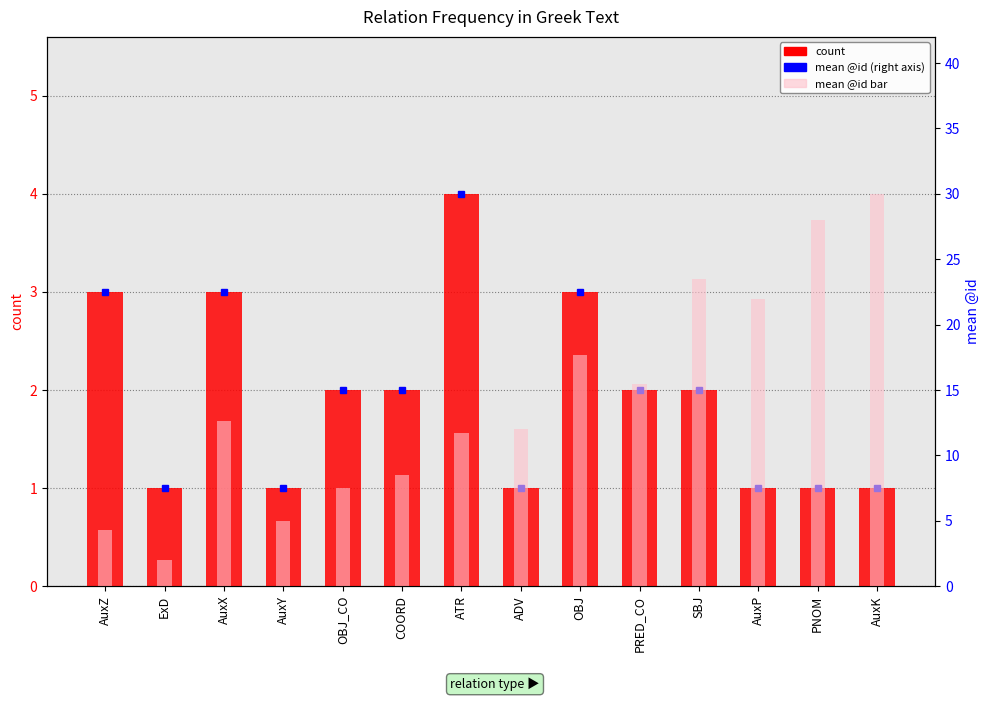

Between COORD and PNOM, which is larger?

COORD